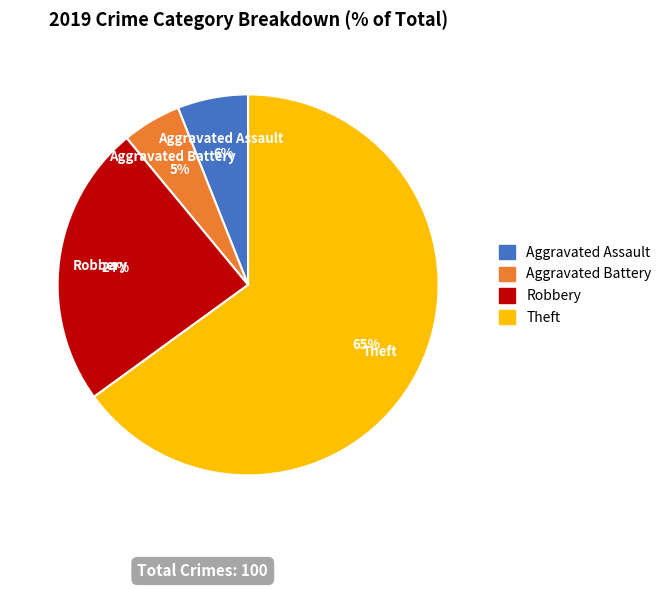

Approximately how many times larger is the value at Theft compared to Robbery?

2.7